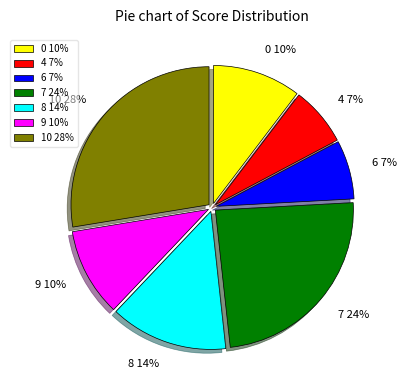

To the nearest percent, what is the average slice percentage?

14%